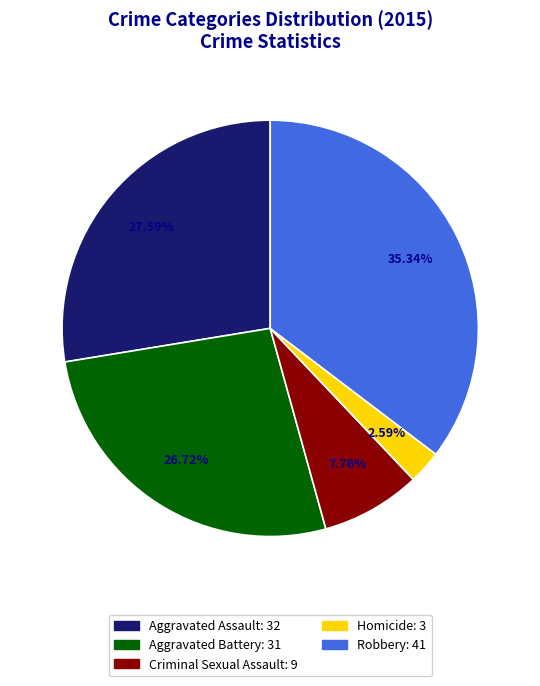

Is it true that Criminal Sexual Assault is 23% of the pie?

False